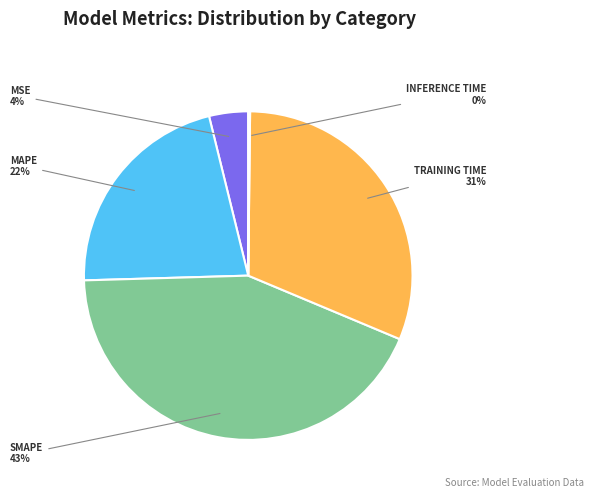

To the nearest percent, what is the difference between the largest and smallest slice percentages?

43%